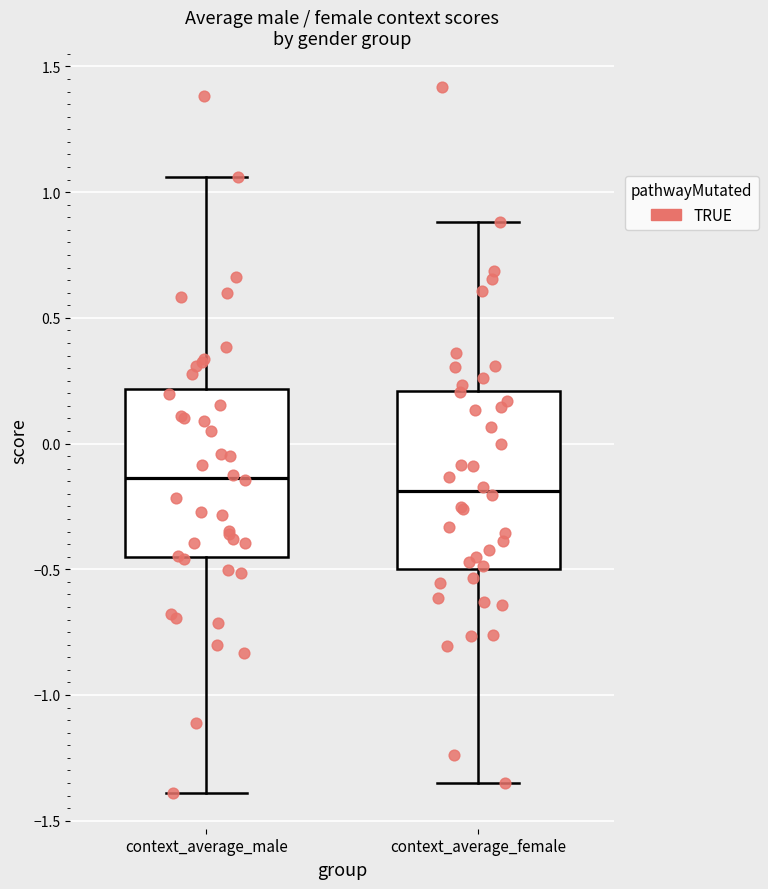

Which box has the highest median line?

context_average_male